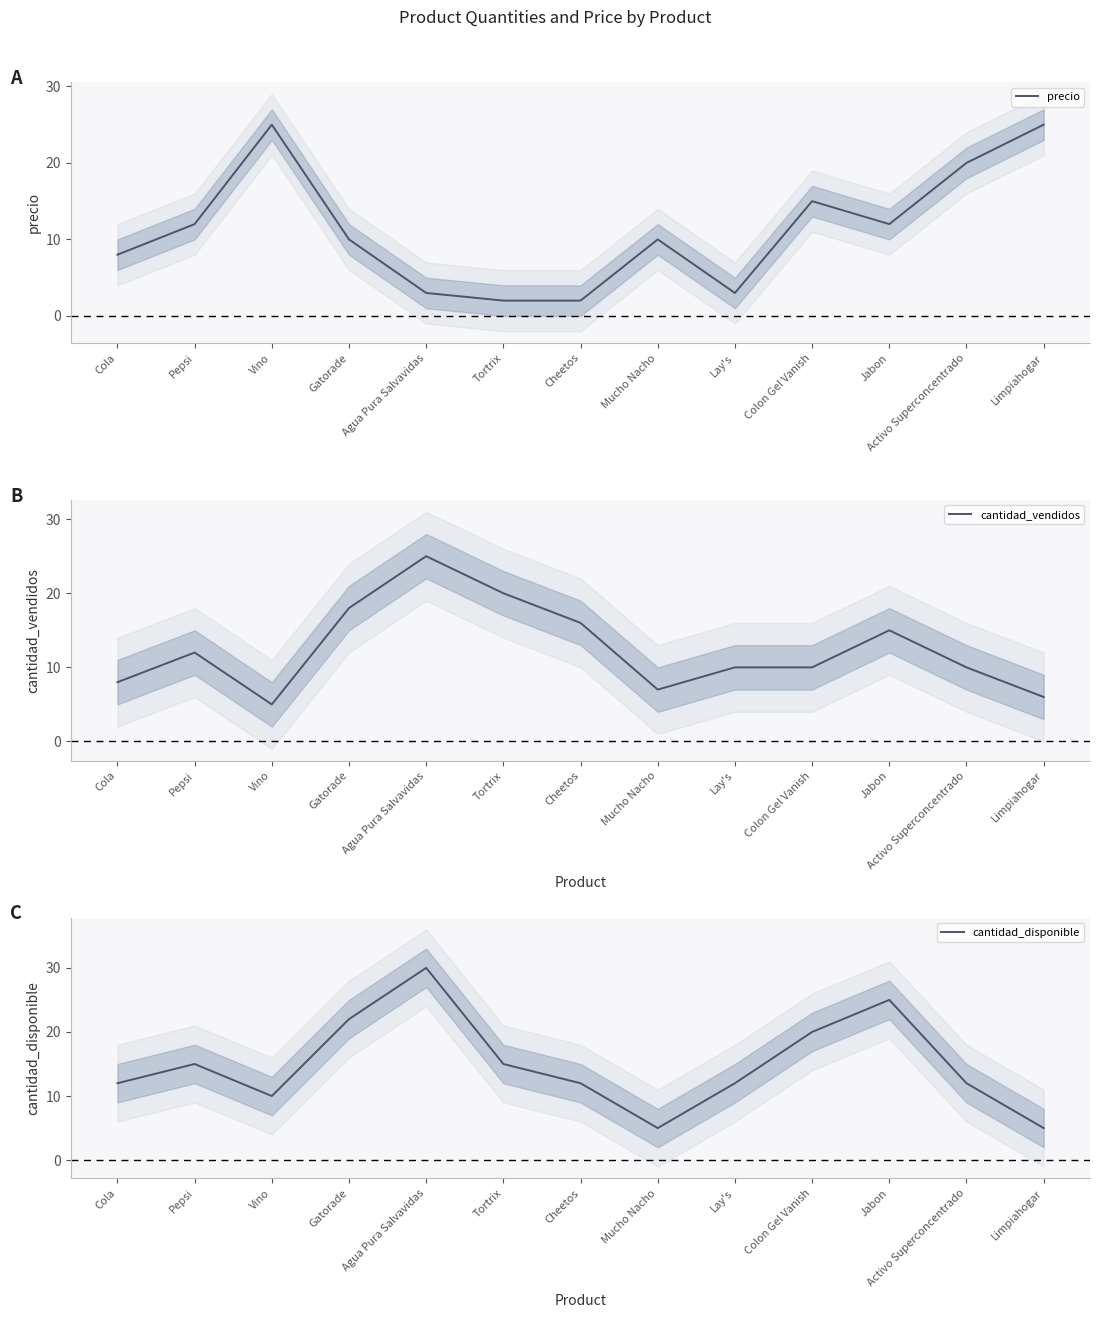

What is the label of the 13th point from the left?

Limpiahogar